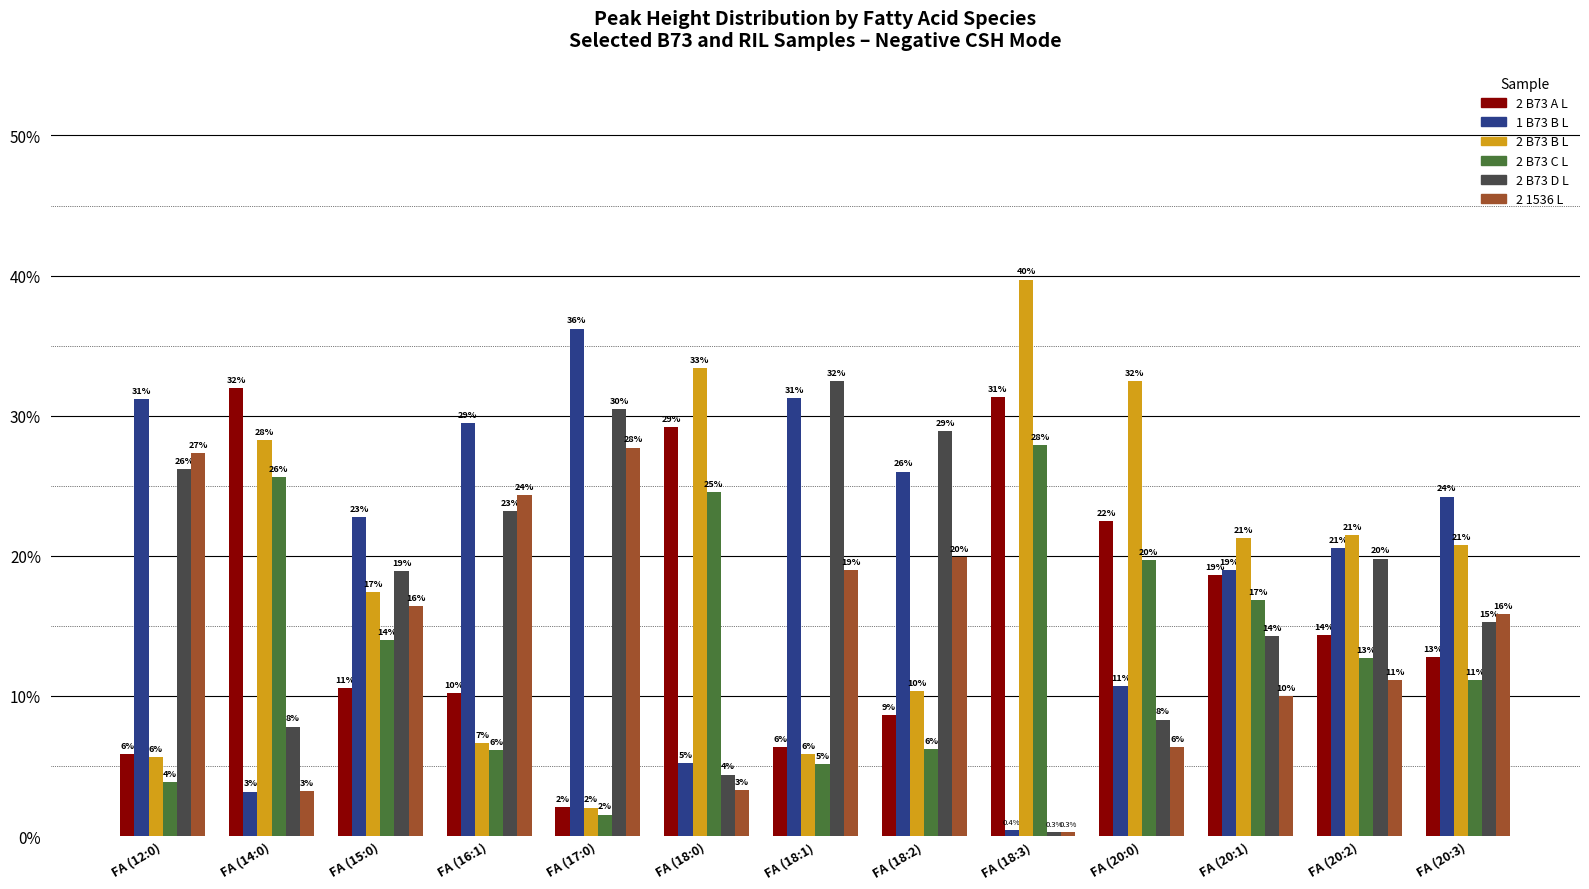

Between FA (15:0) and FA (20:1), which is larger?

FA (20:1)